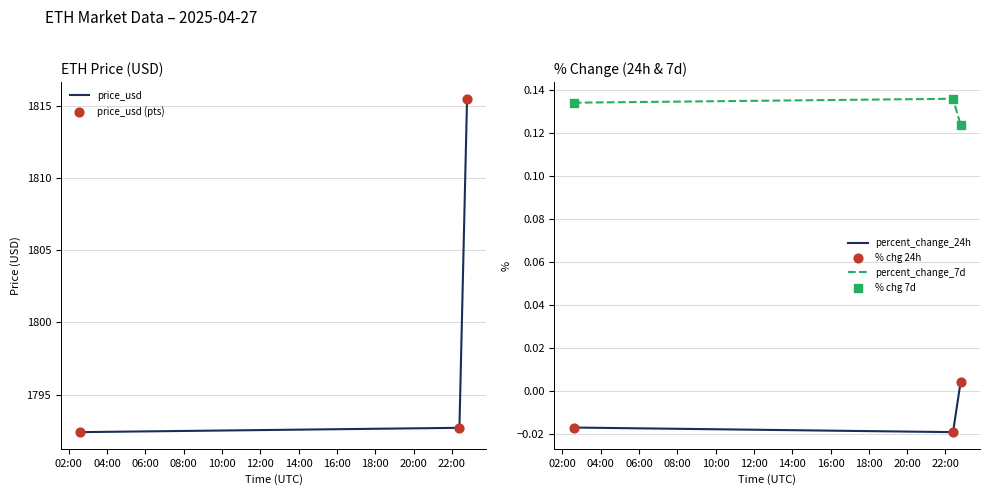

Which series contains the lowest Y value?

percent_change_24h